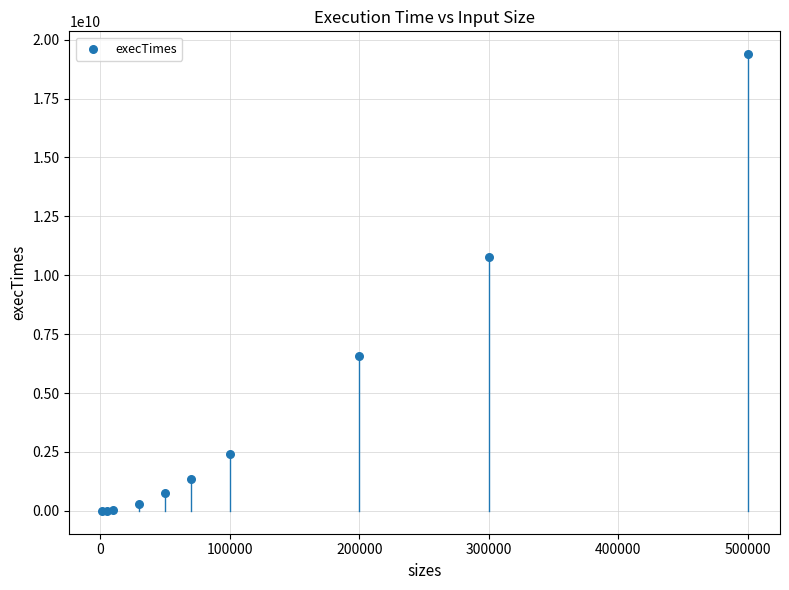

What Y value in the scatter plot is closest to 9691188150?

10769890200